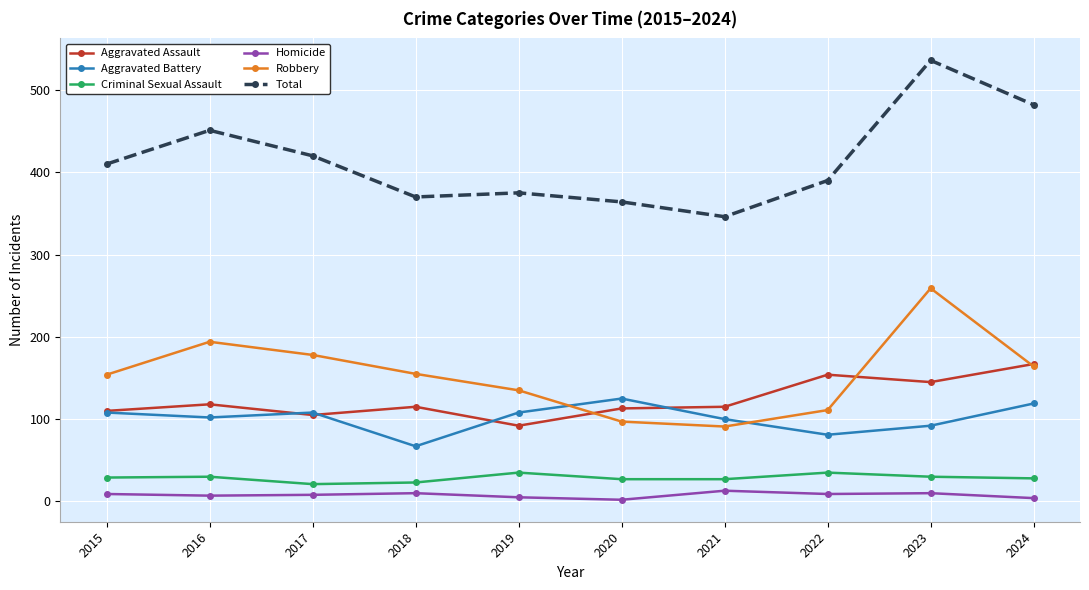

Is it true that Total equals 108 at 2020?

False